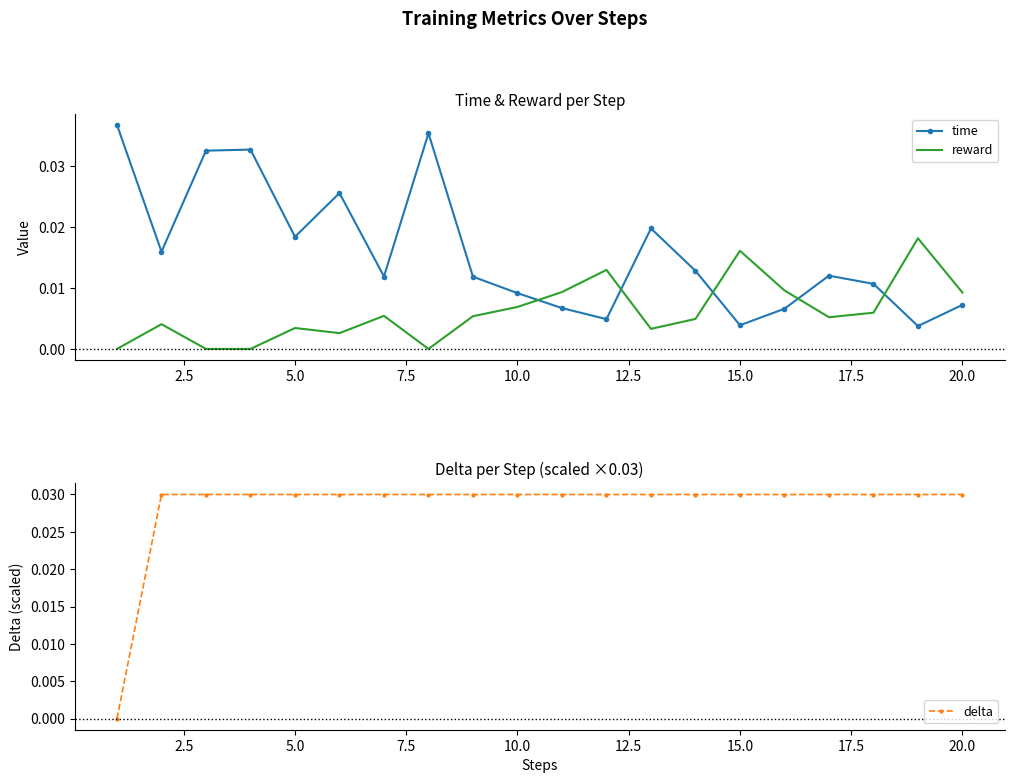

How many interior local peaks does the reward series have?

6